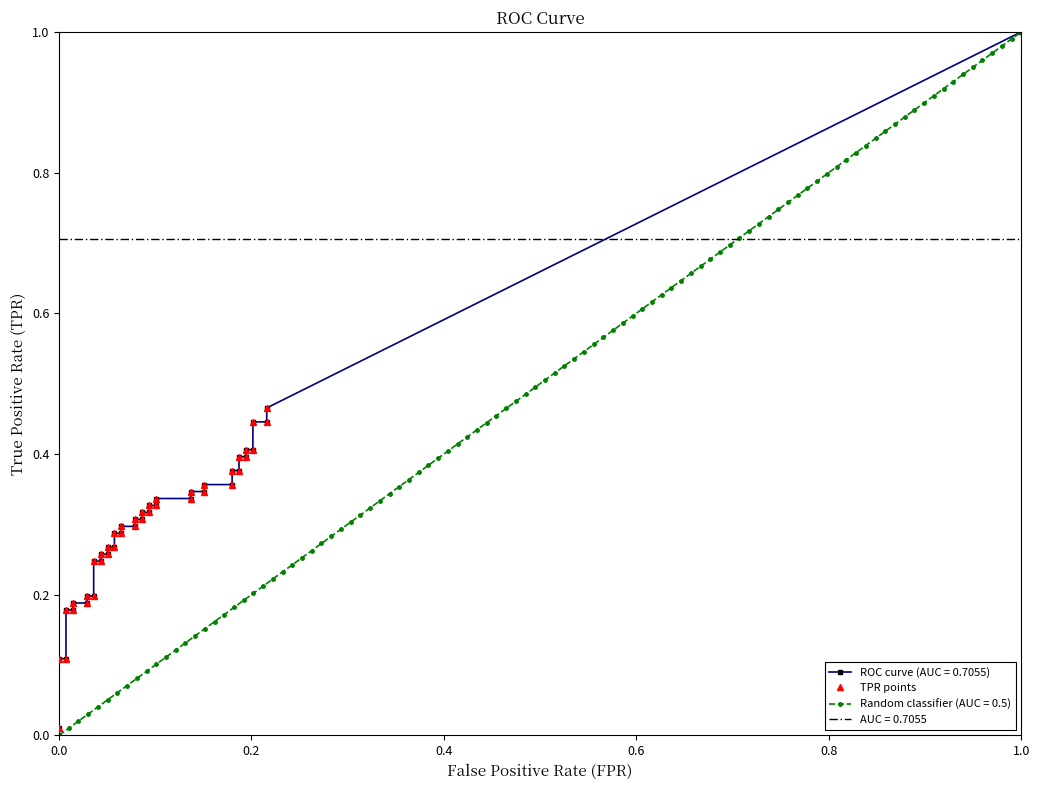

What is the average value?

0.3